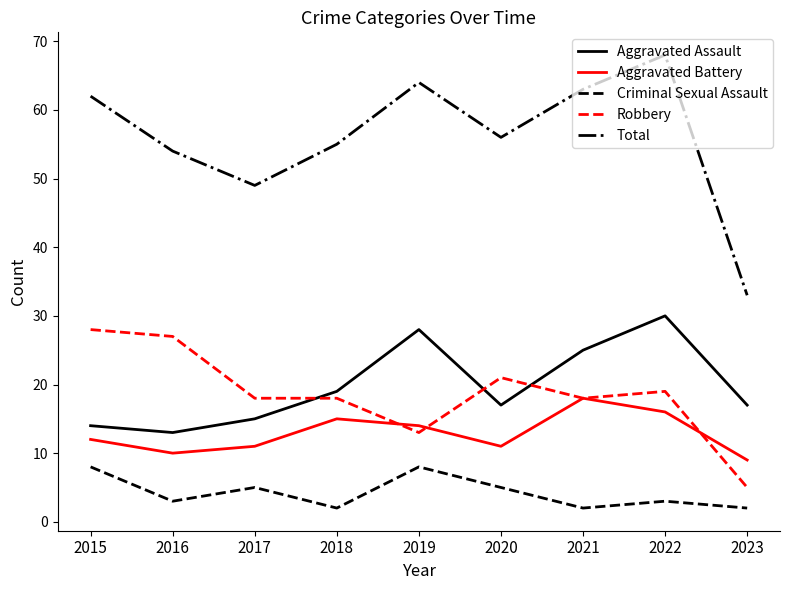

At 2020, list the series in order from largest to smallest.

Total, Robbery, Aggravated Assault, Aggravated Battery, Criminal Sexual Assault